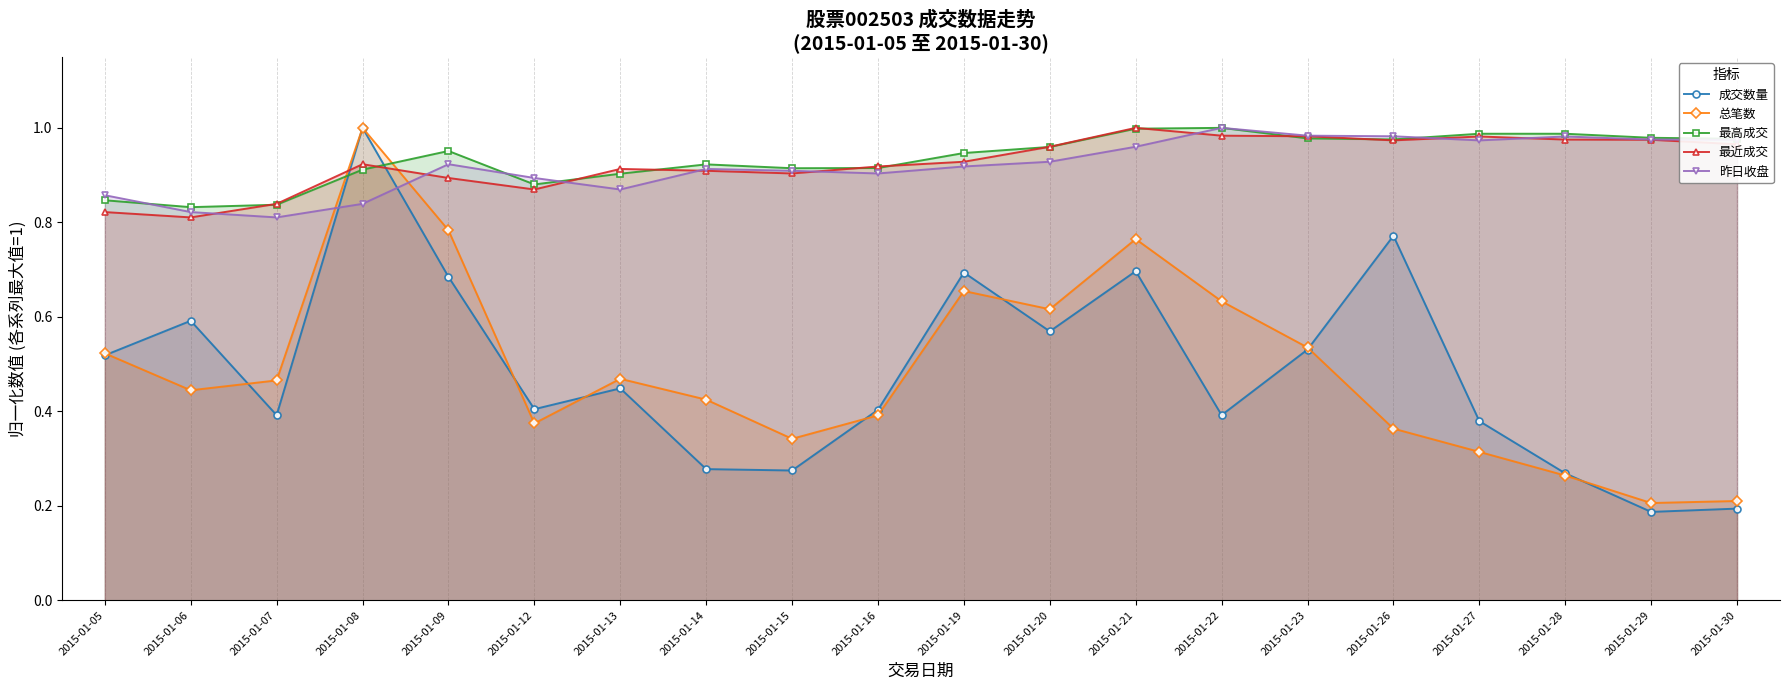

Which has a higher value, 2015-01-22 or 2015-01-20?

2015-01-20